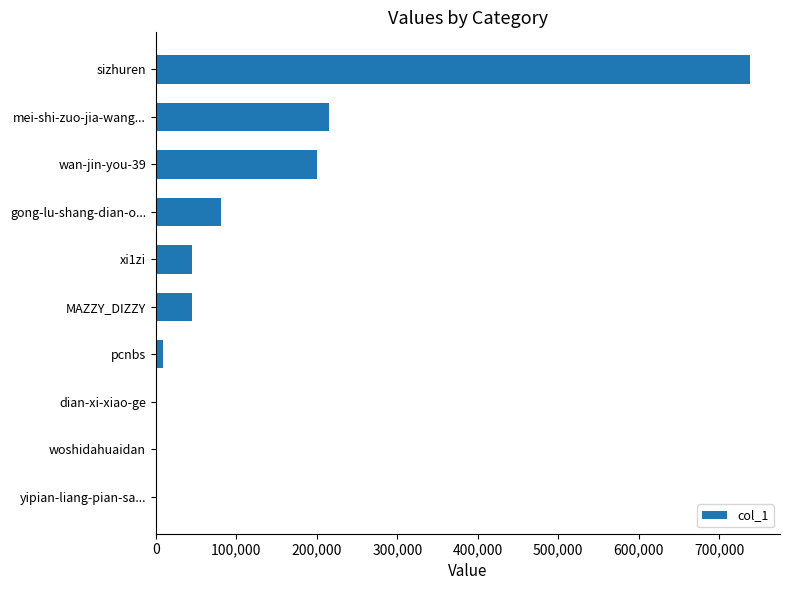

Between dian-xi-xiao-ge and sizhuren, which is larger?

sizhuren